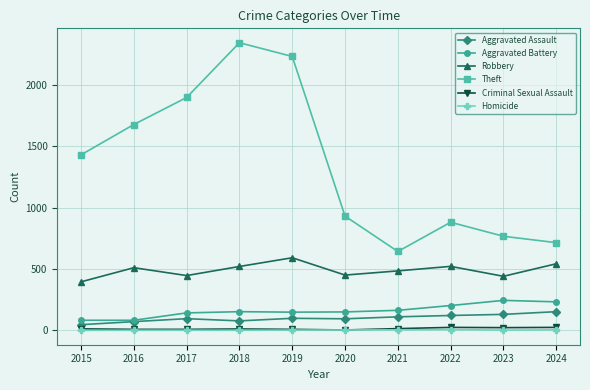

How many distinct data groups are displayed?

6